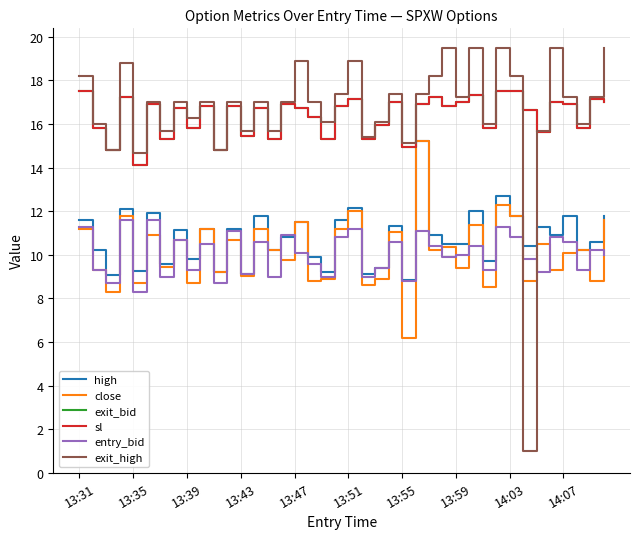

True or false: sl has more than 1 points higher than both neighbors.

True